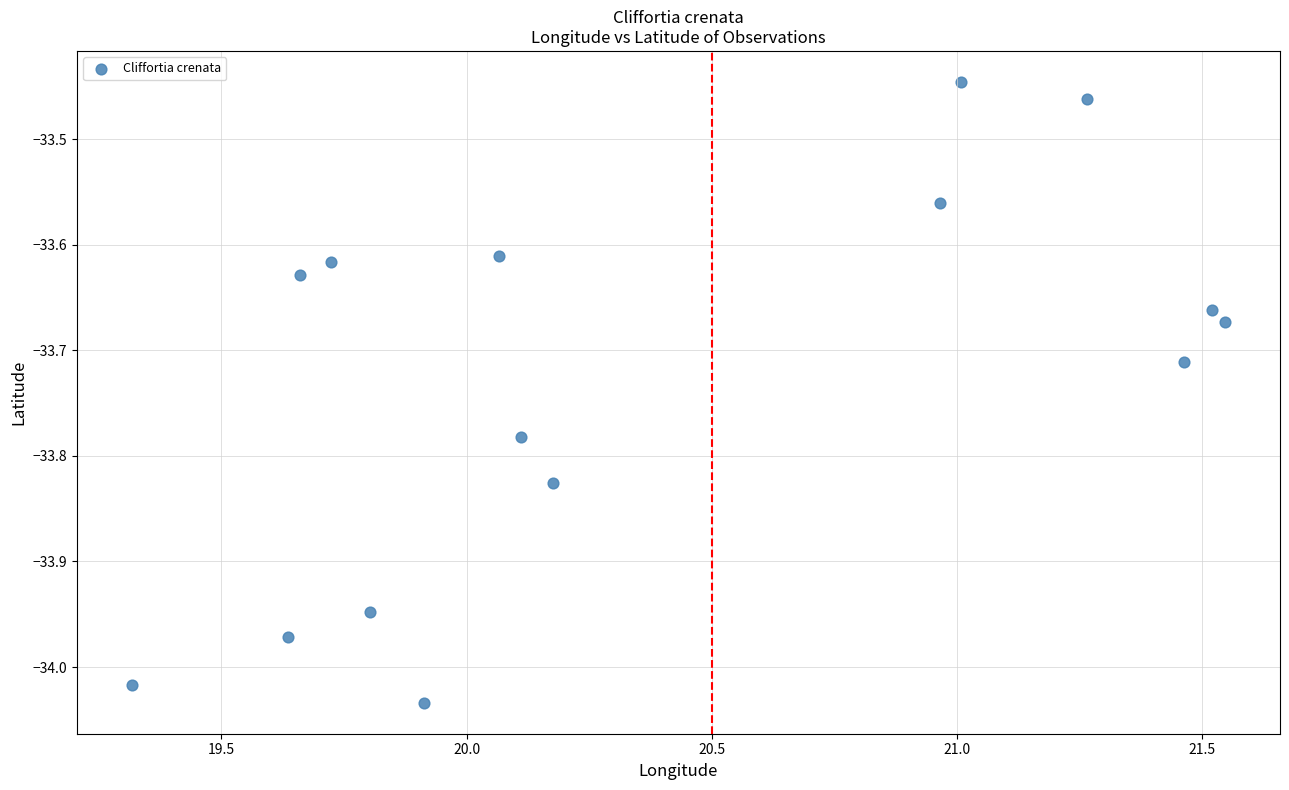

What is the range of X values (max minus min)?

2.2